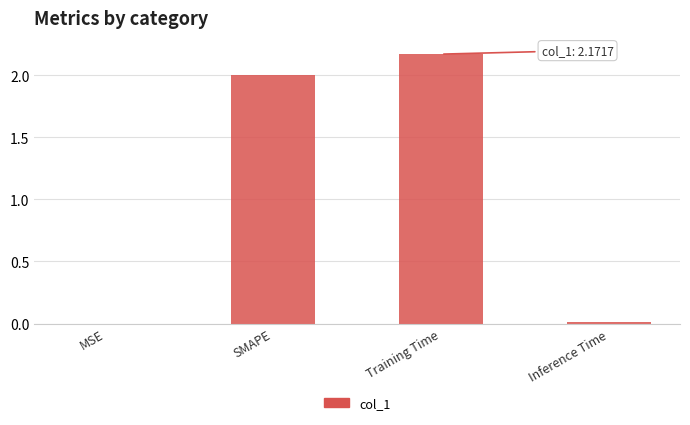

Which has a higher value, Training Time or Inference Time?

Training Time